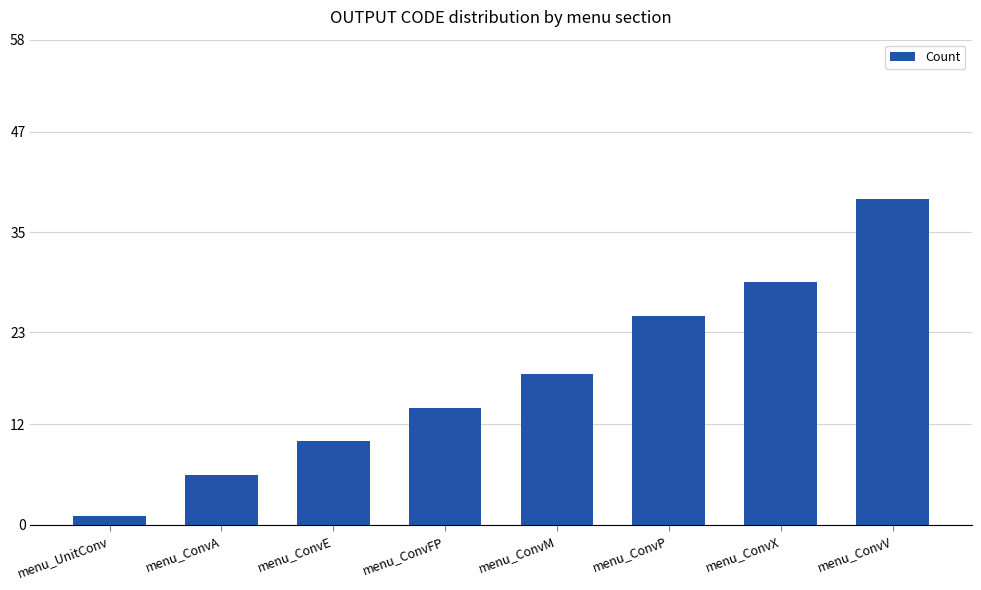

Read the value at menu_ConvM, to the nearest 10.

20